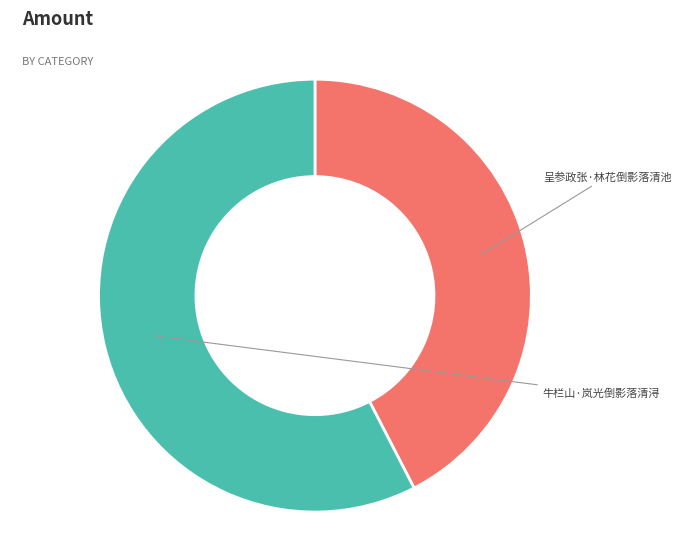

Count the number of slices in the pie.

2